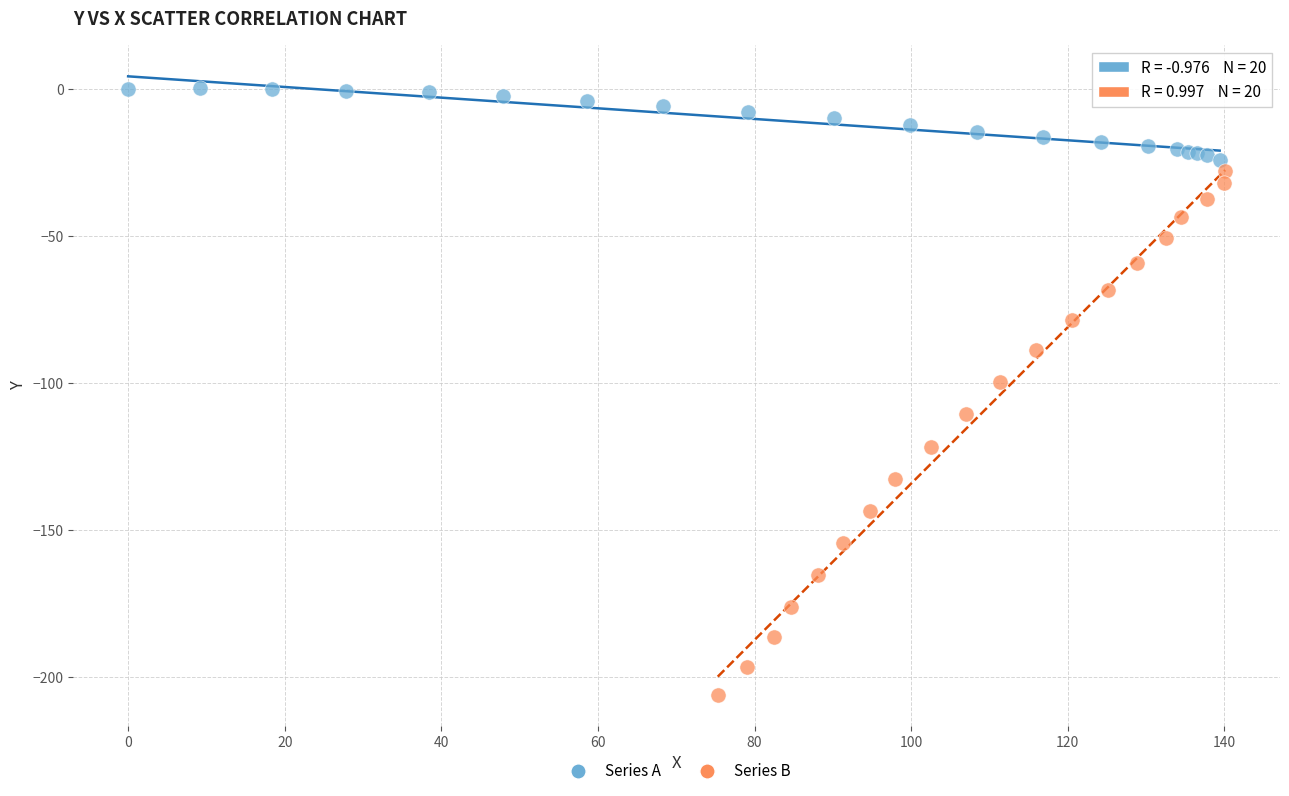

Which series contains the highest Y value?

Series A